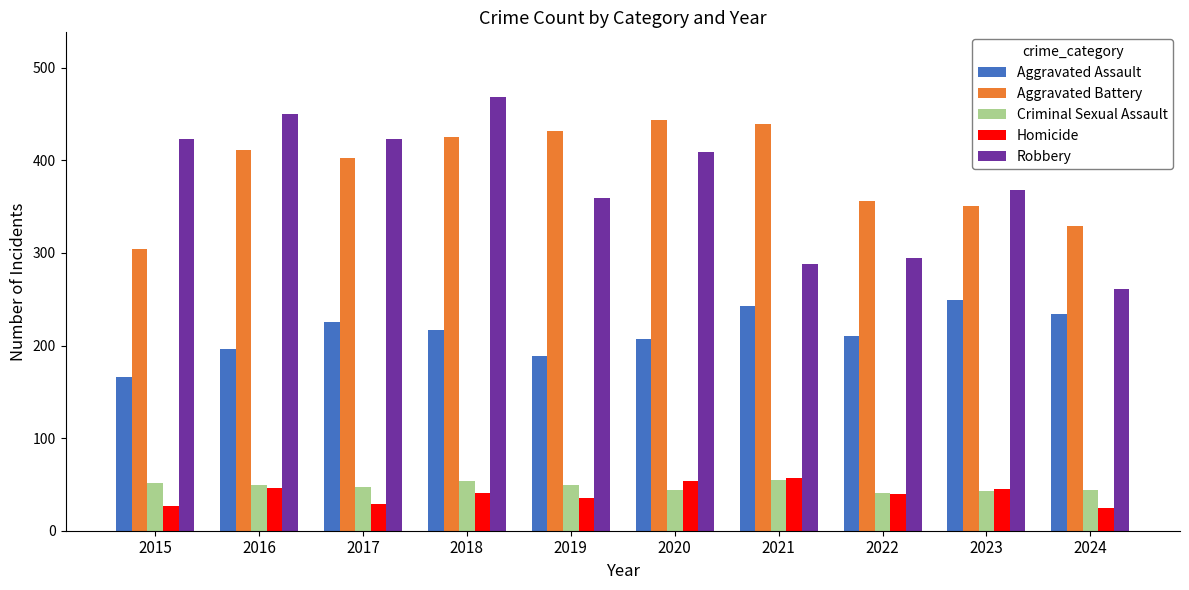

Which series has the largest total across all categories?

Aggravated Battery